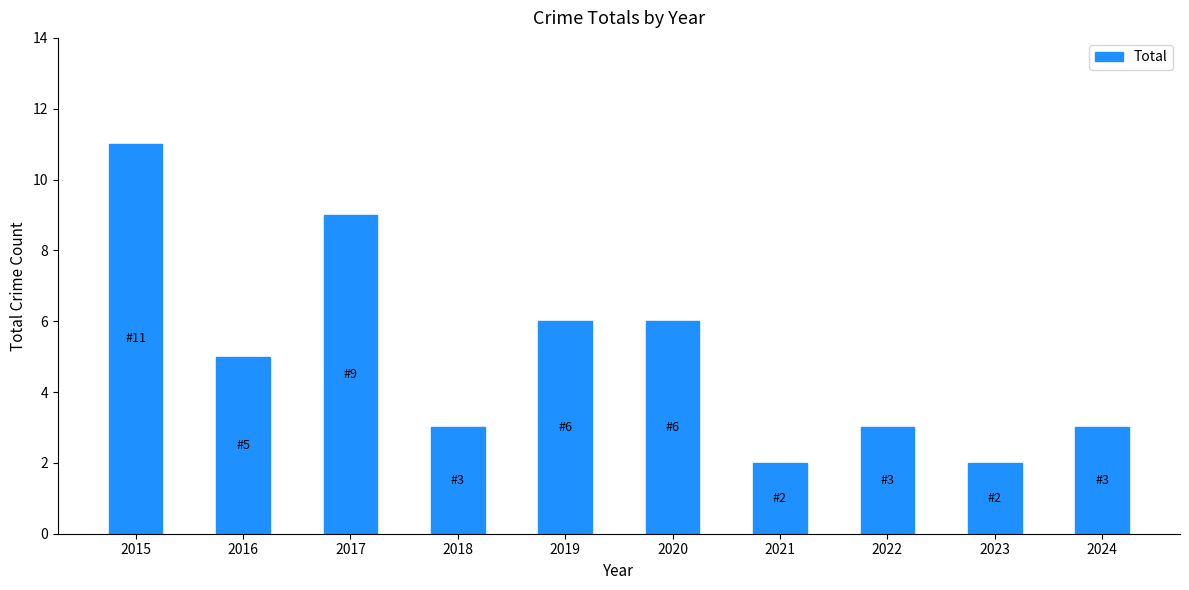

What is the sum of the values at 2021 and 2020?

8